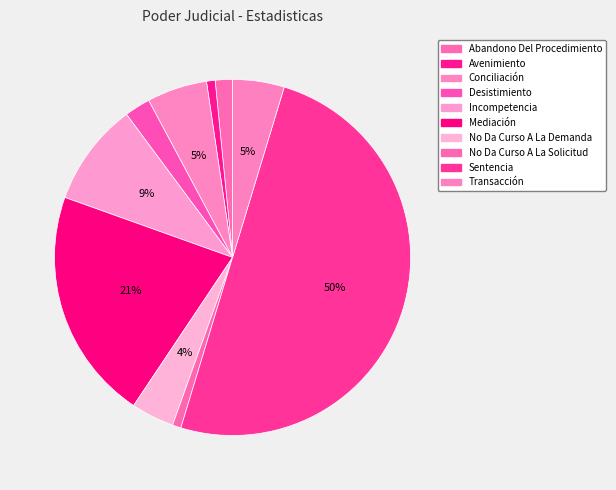

Is it true that Desistimiento is 1% of the pie?

False